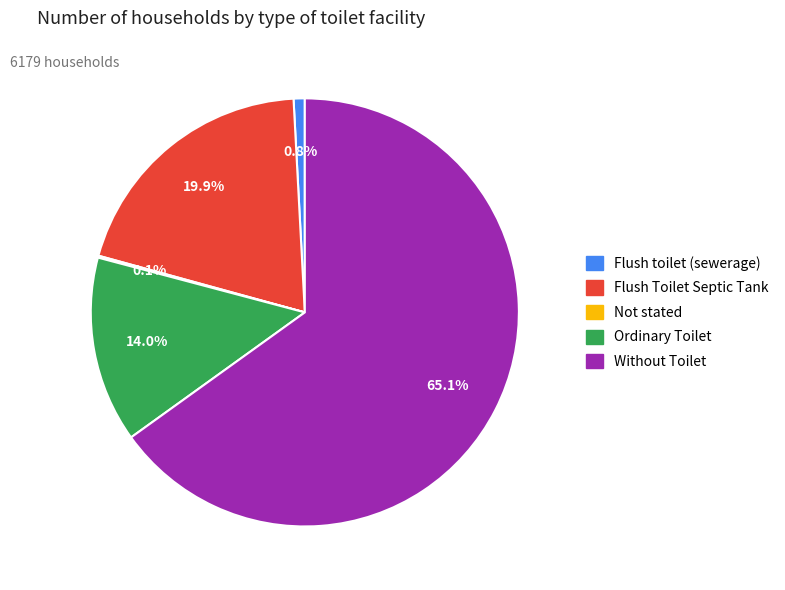

To the nearest percent, what is the average slice percentage?

20%